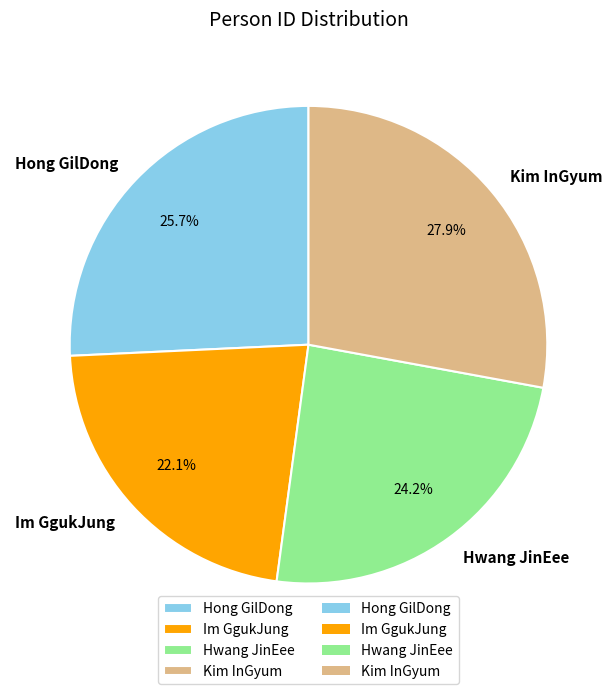

To the nearest percent, what is the difference between the largest and smallest slice percentages?

6%